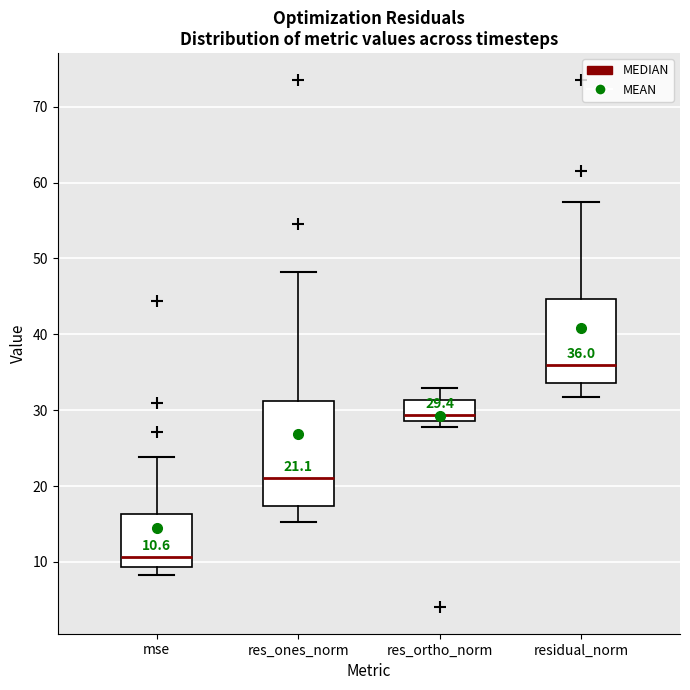

Which box is the tallest, from its lower edge to its upper edge?

res_ones_norm